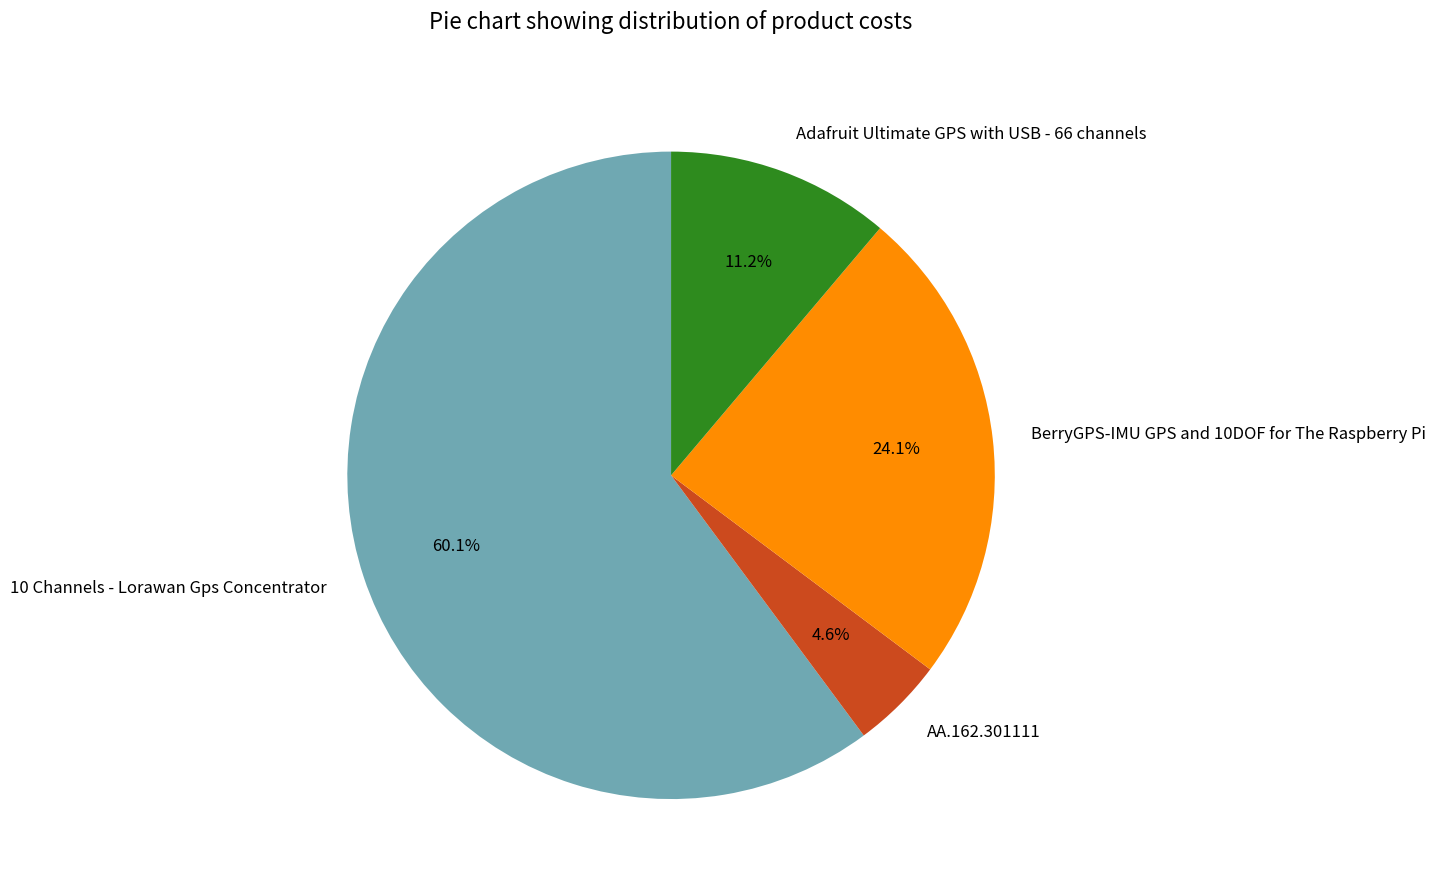

Rank the categories by value from highest to lowest.

10 Channels - Lorawan Gps Concentrator, BerryGPS-IMU GPS and 10DOF for The Raspberry Pi, Adafruit Ultimate GPS with USB - 66 channels, AA.162.301111